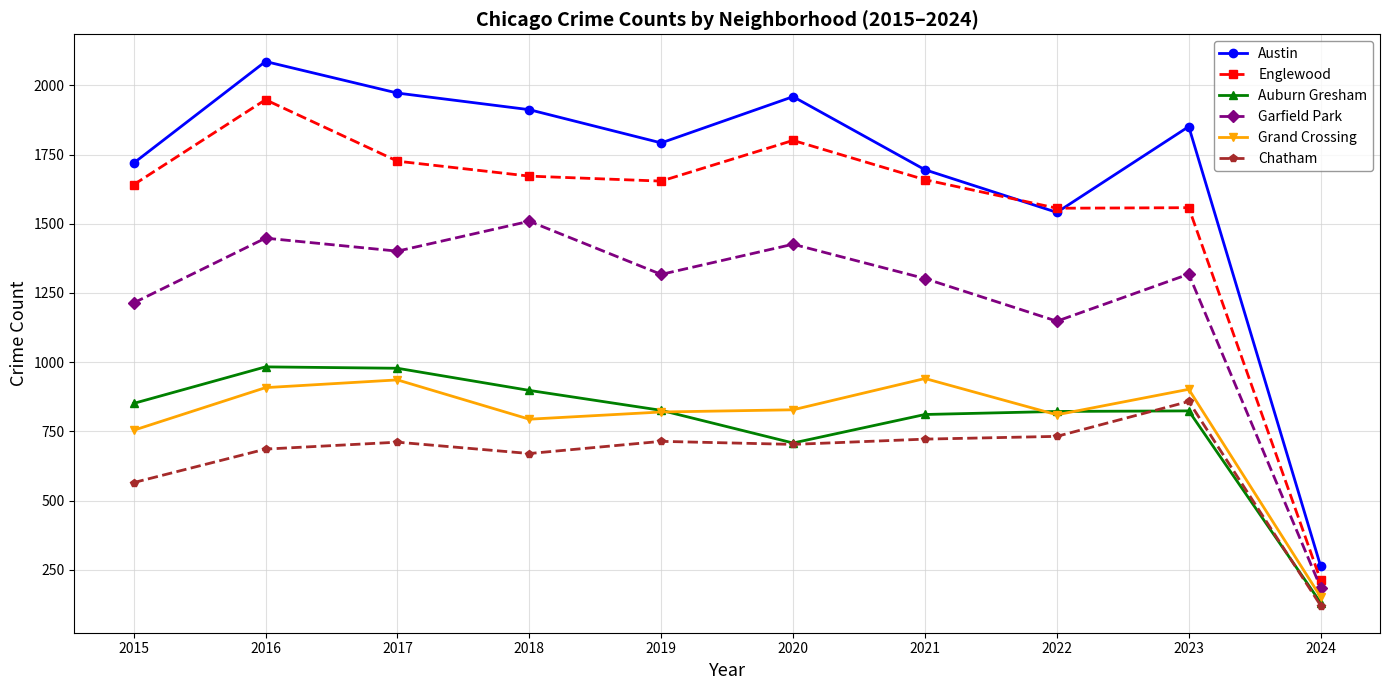

What is the total value across all series at 2015?

6744